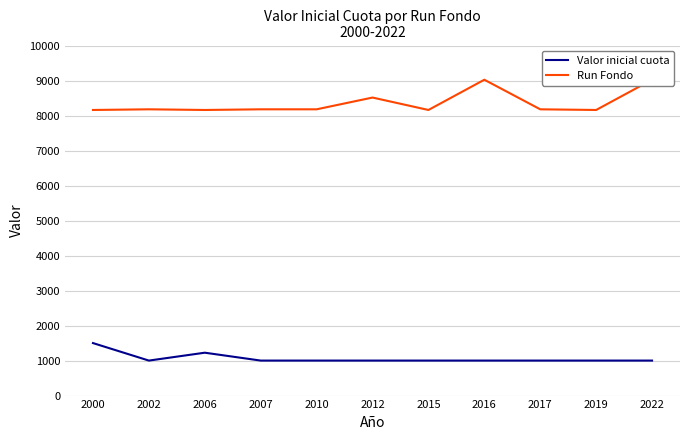

Where is the first local maximum for Run Fondo?

2002